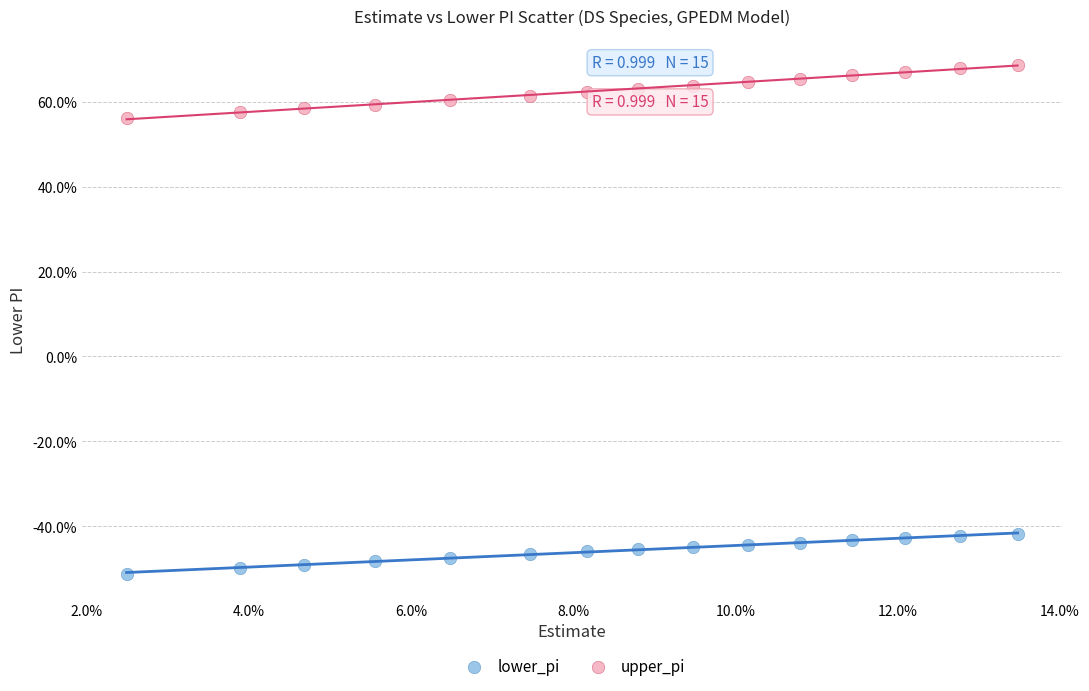

What are all the series names shown in the legend?

lower_pi, upper_pi